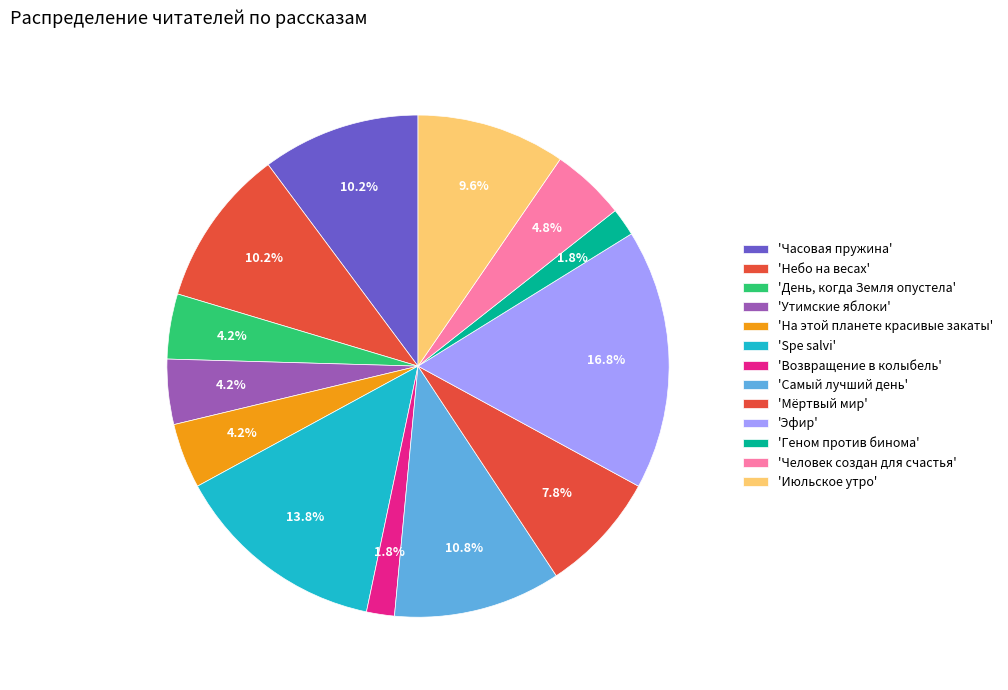

Count the number of slices in the pie.

13